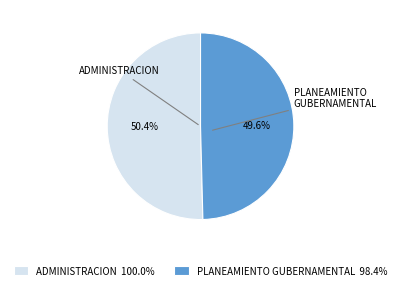

Is the sum of ADMINISTRACION 100.0% and PLANEAMIENTO GUBERNAMENTAL 98.4% greater than half?

Yes